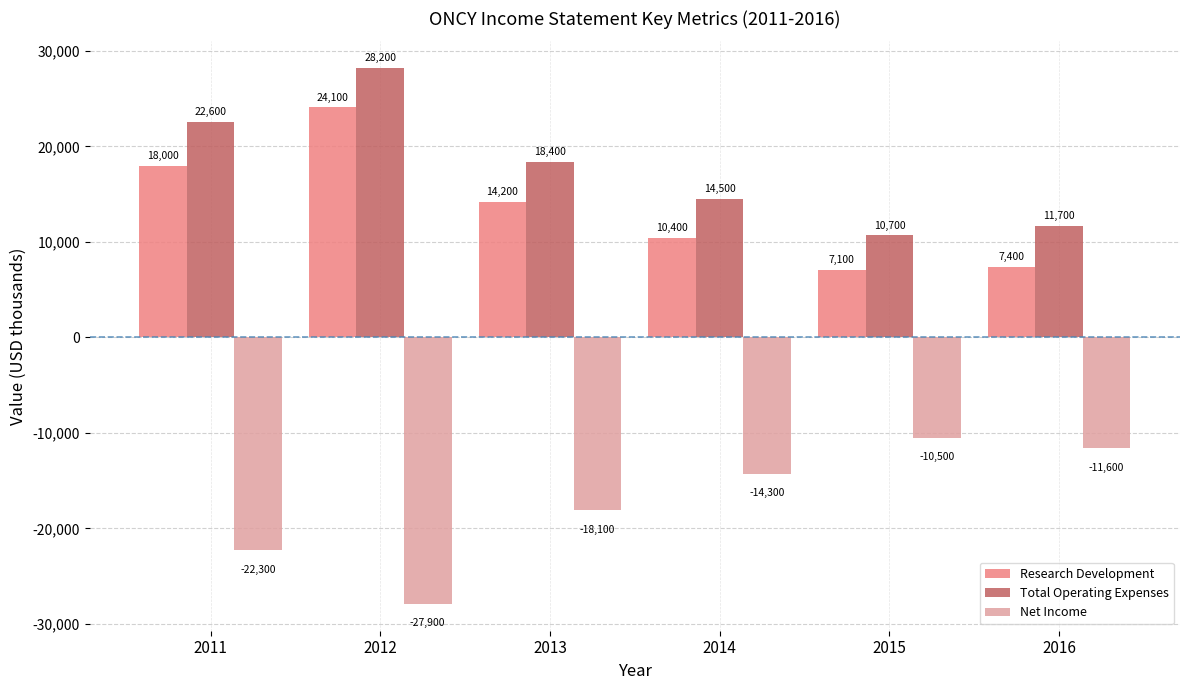

What is the difference between the maximum and minimum values in the Total Operating Expenses series?

17500